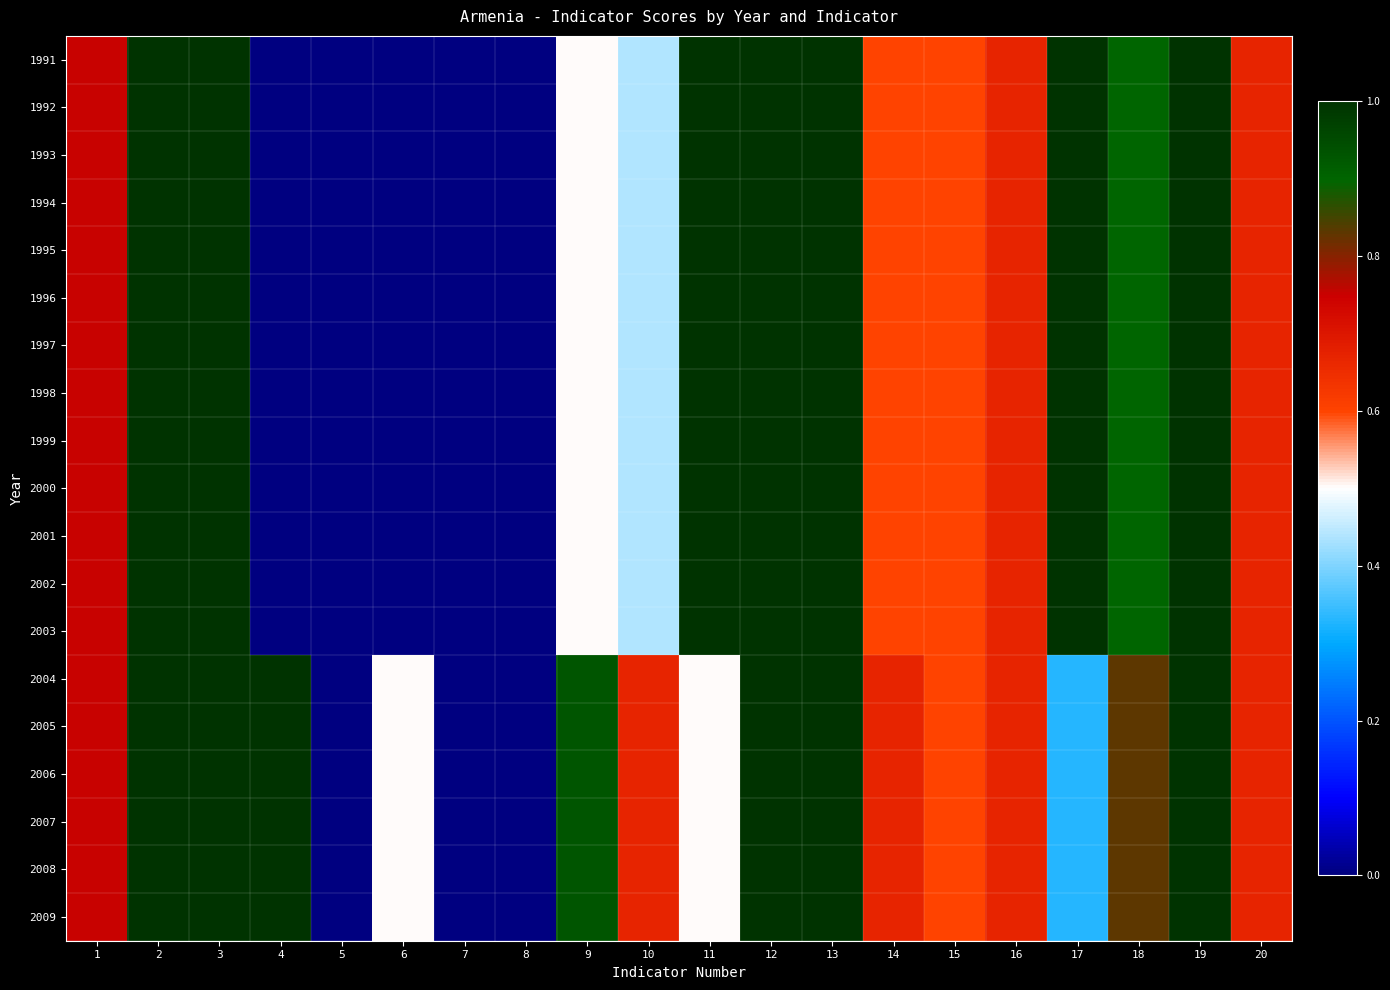

Reading right to left, transcribe all the data shown in this chart.

1991: 20=0.7	19=1.0	18=0.9	17=1.0	16=0.7	15=0.6	14=0.6	13=1.0	12=1.0	11=1.0	10=0.4	9=0.5	8=0.0	7=0.0	6=0.0	5=0.0	4=0.0	3=1.0	2=1.0	1=0.8
1992: 20=0.7	19=1.0	18=0.9	17=1.0	16=0.7	15=0.6	14=0.6	13=1.0	12=1.0	11=1.0	10=0.4	9=0.5	8=0.0	7=0.0	6=0.0	5=0.0	4=0.0	3=1.0	2=1.0	1=0.8
1993: 20=0.7	19=1.0	18=0.9	17=1.0	16=0.7	15=0.6	14=0.6	13=1.0	12=1.0	11=1.0	10=0.4	9=0.5	8=0.0	7=0.0	6=0.0	5=0.0	4=0.0	3=1.0	2=1.0	1=0.8
1994: 20=0.7	19=1.0	18=0.9	17=1.0	16=0.7	15=0.6	14=0.6	13=1.0	12=1.0	11=1.0	10=0.4	9=0.5	8=0.0	7=0.0	6=0.0	5=0.0	4=0.0	3=1.0	2=1.0	1=0.8
1995: 20=0.7	19=1.0	18=0.9	17=1.0	16=0.7	15=0.6	14=0.6	13=1.0	12=1.0	11=1.0	10=0.4	9=0.5	8=0.0	7=0.0	6=0.0	5=0.0	4=0.0	3=1.0	2=1.0	1=0.8
1996: 20=0.7	19=1.0	18=0.9	17=1.0	16=0.7	15=0.6	14=0.6	13=1.0	12=1.0	11=1.0	10=0.4	9=0.5	8=0.0	7=0.0	6=0.0	5=0.0	4=0.0	3=1.0	2=1.0	1=0.8
1997: 20=0.7	19=1.0	18=0.9	17=1.0	16=0.7	15=0.6	14=0.6	13=1.0	12=1.0	11=1.0	10=0.4	9=0.5	8=0.0	7=0.0	6=0.0	5=0.0	4=0.0	3=1.0	2=1.0	1=0.8
1998: 20=0.7	19=1.0	18=0.9	17=1.0	16=0.7	15=0.6	14=0.6	13=1.0	12=1.0	11=1.0	10=0.4	9=0.5	8=0.0	7=0.0	6=0.0	5=0.0	4=0.0	3=1.0	2=1.0	1=0.8
1999: 20=0.7	19=1.0	18=0.9	17=1.0	16=0.7	15=0.6	14=0.6	13=1.0	12=1.0	11=1.0	10=0.4	9=0.5	8=0.0	7=0.0	6=0.0	5=0.0	4=0.0	3=1.0	2=1.0	1=0.8
2000: 20=0.7	19=1.0	18=0.9	17=1.0	16=0.7	15=0.6	14=0.6	13=1.0	12=1.0	11=1.0	10=0.4	9=0.5	8=0.0	7=0.0	6=0.0	5=0.0	4=0.0	3=1.0	2=1.0	1=0.8
2001: 20=0.7	19=1.0	18=0.9	17=1.0	16=0.7	15=0.6	14=0.6	13=1.0	12=1.0	11=1.0	10=0.4	9=0.5	8=0.0	7=0.0	6=0.0	5=0.0	4=0.0	3=1.0	2=1.0	1=0.8
2002: 20=0.7	19=1.0	18=0.9	17=1.0	16=0.7	15=0.6	14=0.6	13=1.0	12=1.0	11=1.0	10=0.4	9=0.5	8=0.0	7=0.0	6=0.0	5=0.0	4=0.0	3=1.0	2=1.0	1=0.8
2003: 20=0.7	19=1.0	18=0.9	17=1.0	16=0.7	15=0.6	14=0.6	13=1.0	12=1.0	11=1.0	10=0.4	9=0.5	8=0.0	7=0.0	6=0.0	5=0.0	4=0.0	3=1.0	2=1.0	1=0.8
2004: 20=0.7	19=1.0	18=0.8	17=0.3	16=0.7	15=0.6	14=0.7	13=1.0	12=1.0	11=0.5	10=0.7	9=0.9	8=0.0	7=0.0	6=0.5	5=0.0	4=1.0	3=1.0	2=1.0	1=0.8
2005: 20=0.7	19=1.0	18=0.8	17=0.3	16=0.7	15=0.6	14=0.7	13=1.0	12=1.0	11=0.5	10=0.7	9=0.9	8=0.0	7=0.0	6=0.5	5=0.0	4=1.0	3=1.0	2=1.0	1=0.8
2006: 20=0.7	19=1.0	18=0.8	17=0.3	16=0.7	15=0.6	14=0.7	13=1.0	12=1.0	11=0.5	10=0.7	9=0.9	8=0.0	7=0.0	6=0.5	5=0.0	4=1.0	3=1.0	2=1.0	1=0.8
2007: 20=0.7	19=1.0	18=0.8	17=0.3	16=0.7	15=0.6	14=0.7	13=1.0	12=1.0	11=0.5	10=0.7	9=0.9	8=0.0	7=0.0	6=0.5	5=0.0	4=1.0	3=1.0	2=1.0	1=0.8
2008: 20=0.7	19=1.0	18=0.8	17=0.3	16=0.7	15=0.6	14=0.7	13=1.0	12=1.0	11=0.5	10=0.7	9=0.9	8=0.0	7=0.0	6=0.5	5=0.0	4=1.0	3=1.0	2=1.0	1=0.8
2009: 20=0.7	19=1.0	18=0.8	17=0.3	16=0.7	15=0.6	14=0.7	13=1.0	12=1.0	11=0.5	10=0.7	9=0.9	8=0.0	7=0.0	6=0.5	5=0.0	4=1.0	3=1.0	2=1.0	1=0.8